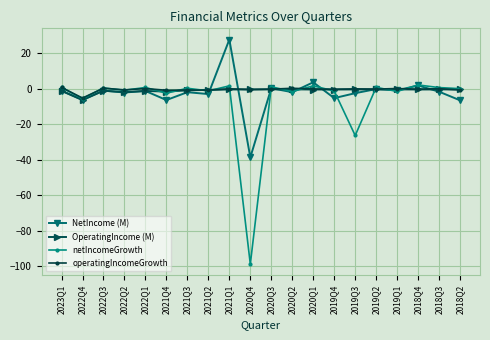

Where is the first local minimum for NetIncome (M)?

2022Q4